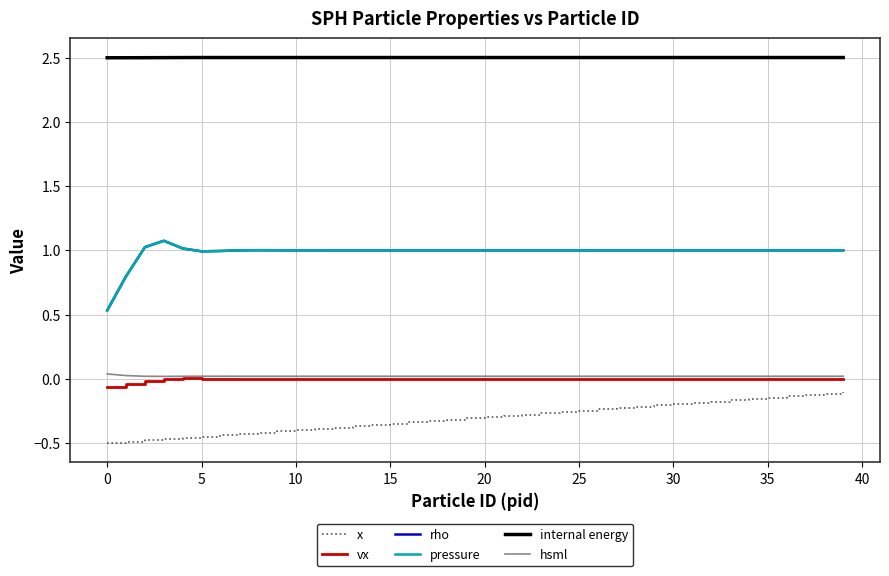

Which series has the largest total across all categories?

internal energy